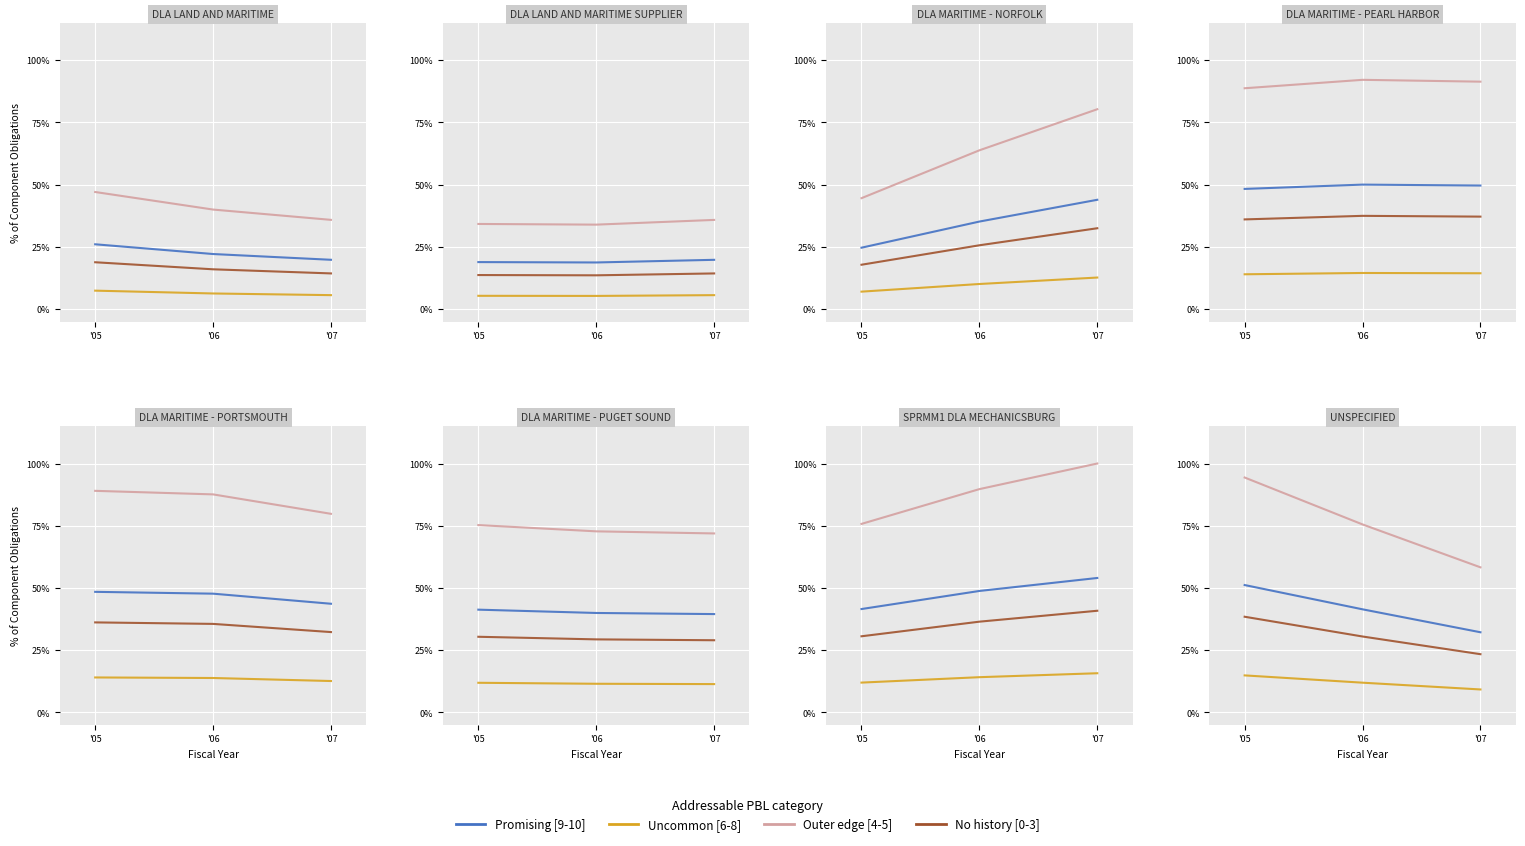

What is the total value across all series at '06?

159.4